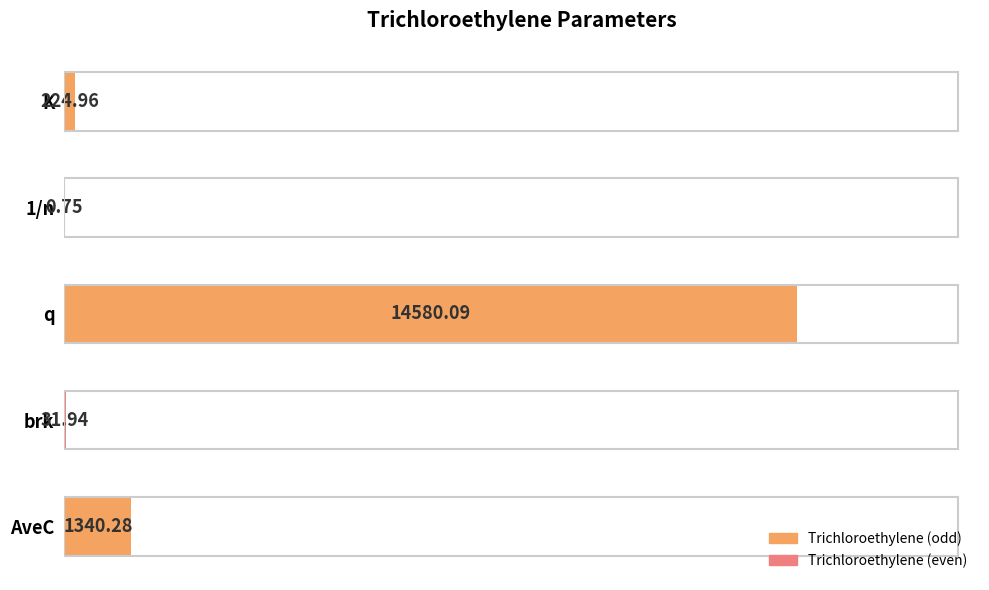

What is the sum of the values at AveC and K?

1565.2